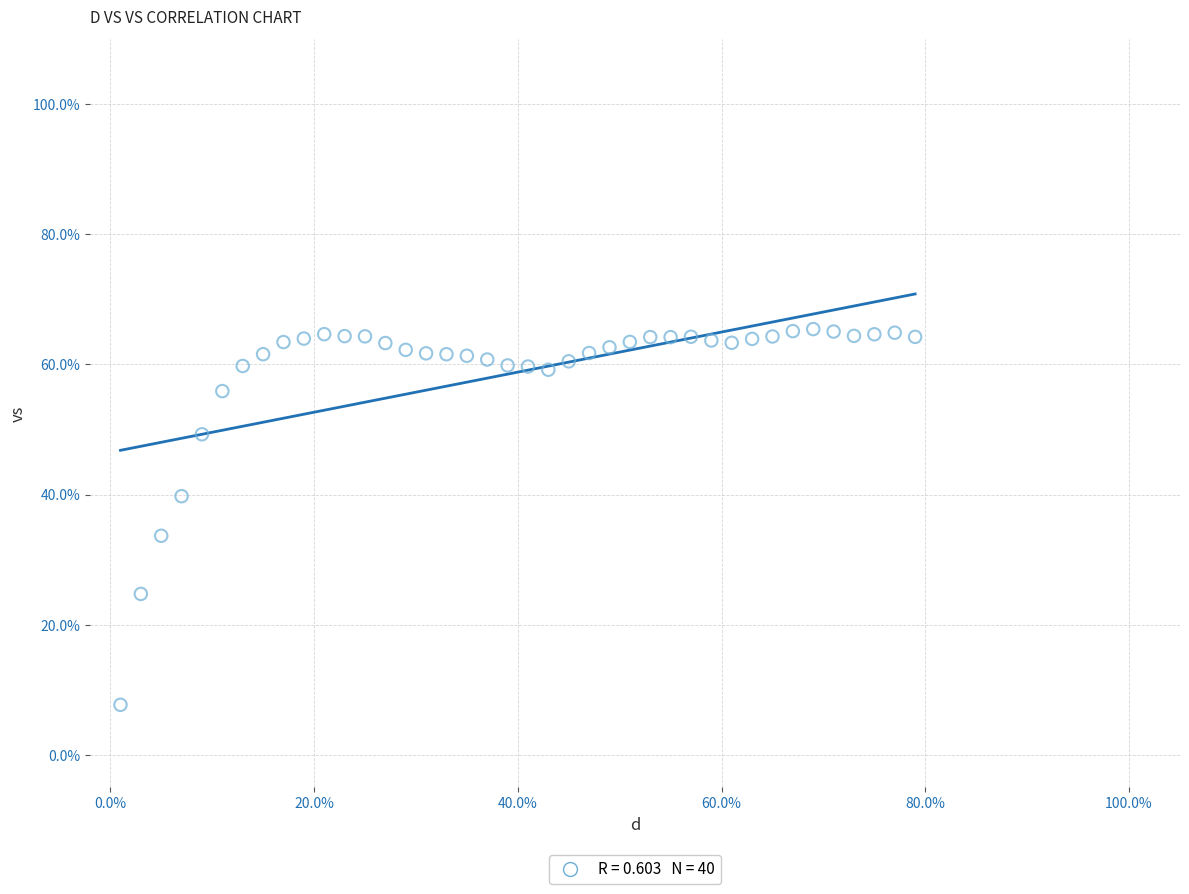

What is the range of Y values (max minus min)?

57.8